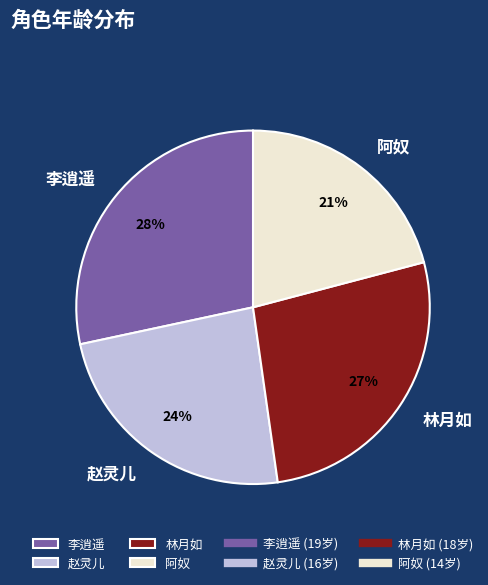

To the nearest percent, what portion does 李逍遥 represent?

28%